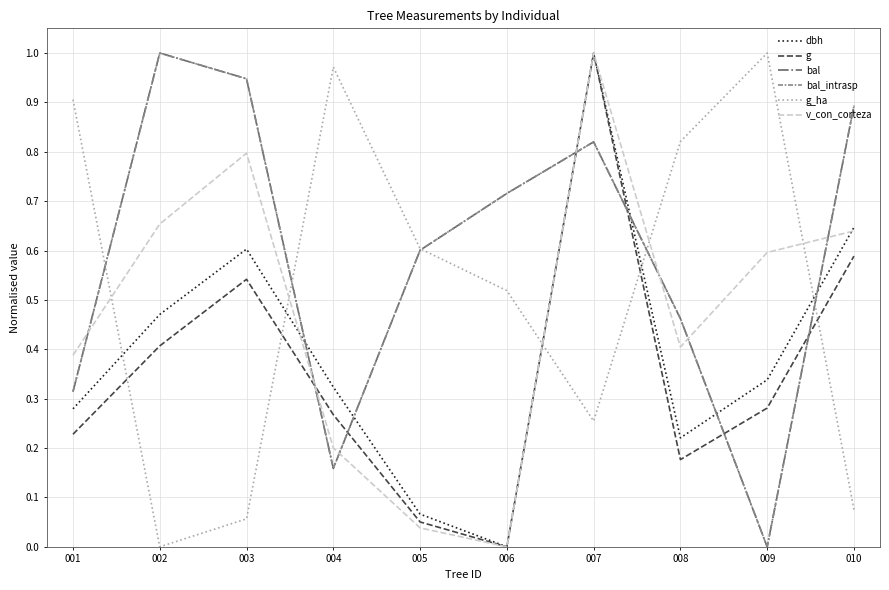

True or false: g_ha and dbh cross at least once.

True